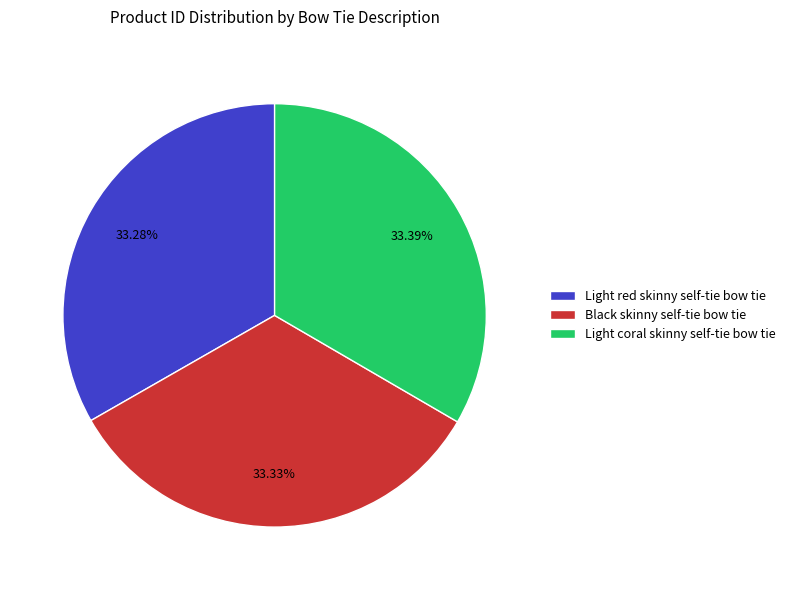

Is it true that Black skinny self-tie bow tie is 33% of the pie?

True